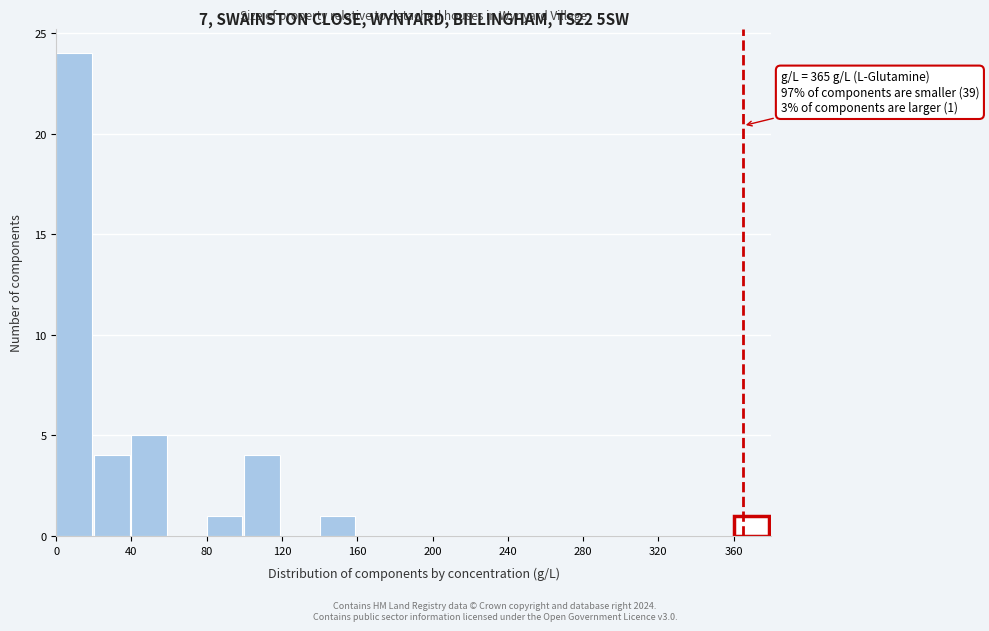

Which range on the x-axis has the tallest bar?

0 to 20